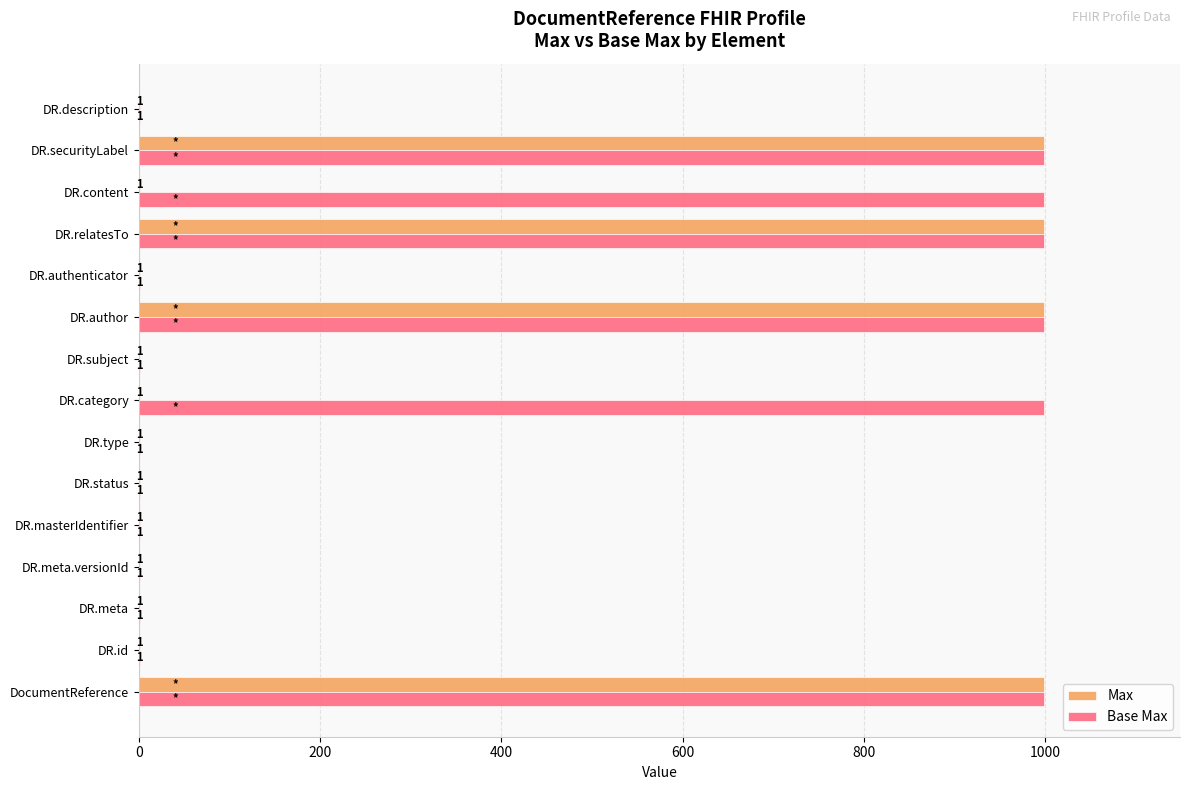

The Base Max series shows 999 at DR.content. True or false?

True